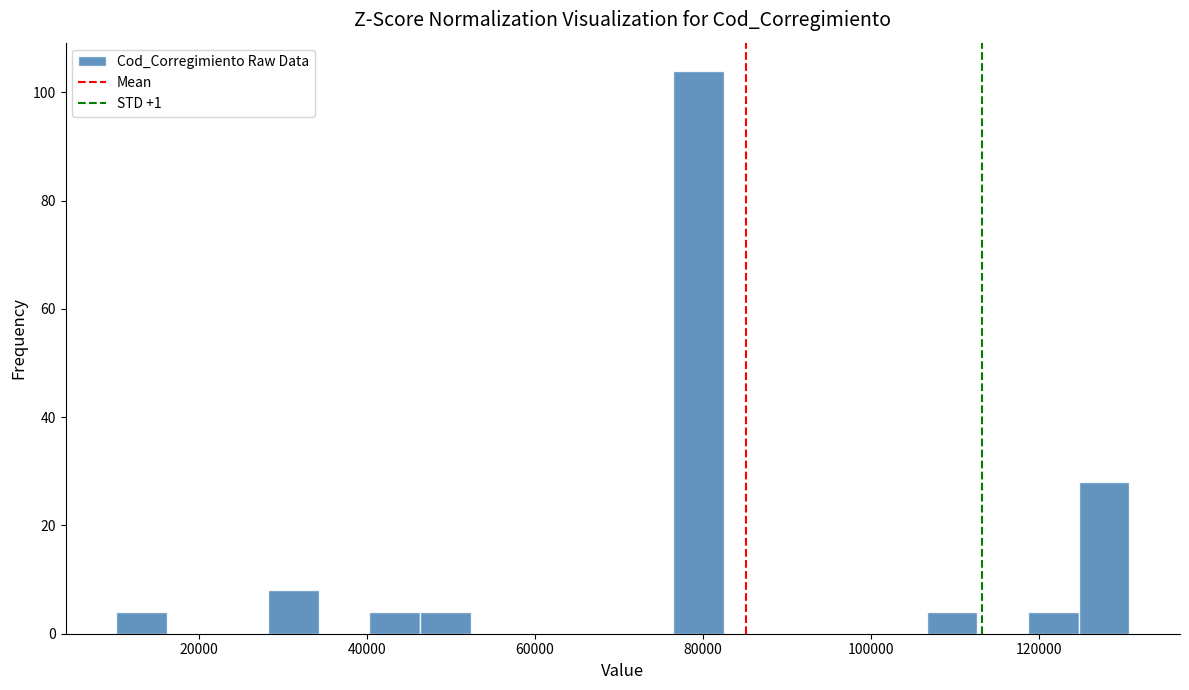

Read against the x-axis, roughly where is the centre of the tallest bar?

80000